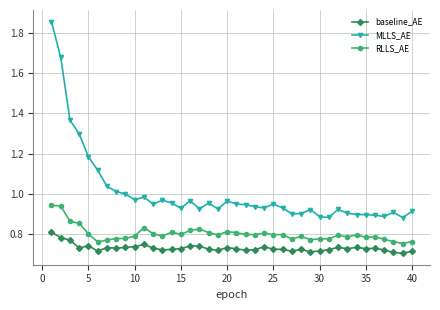

True or false: baseline_AE has more than 1 interior local peaks.

True